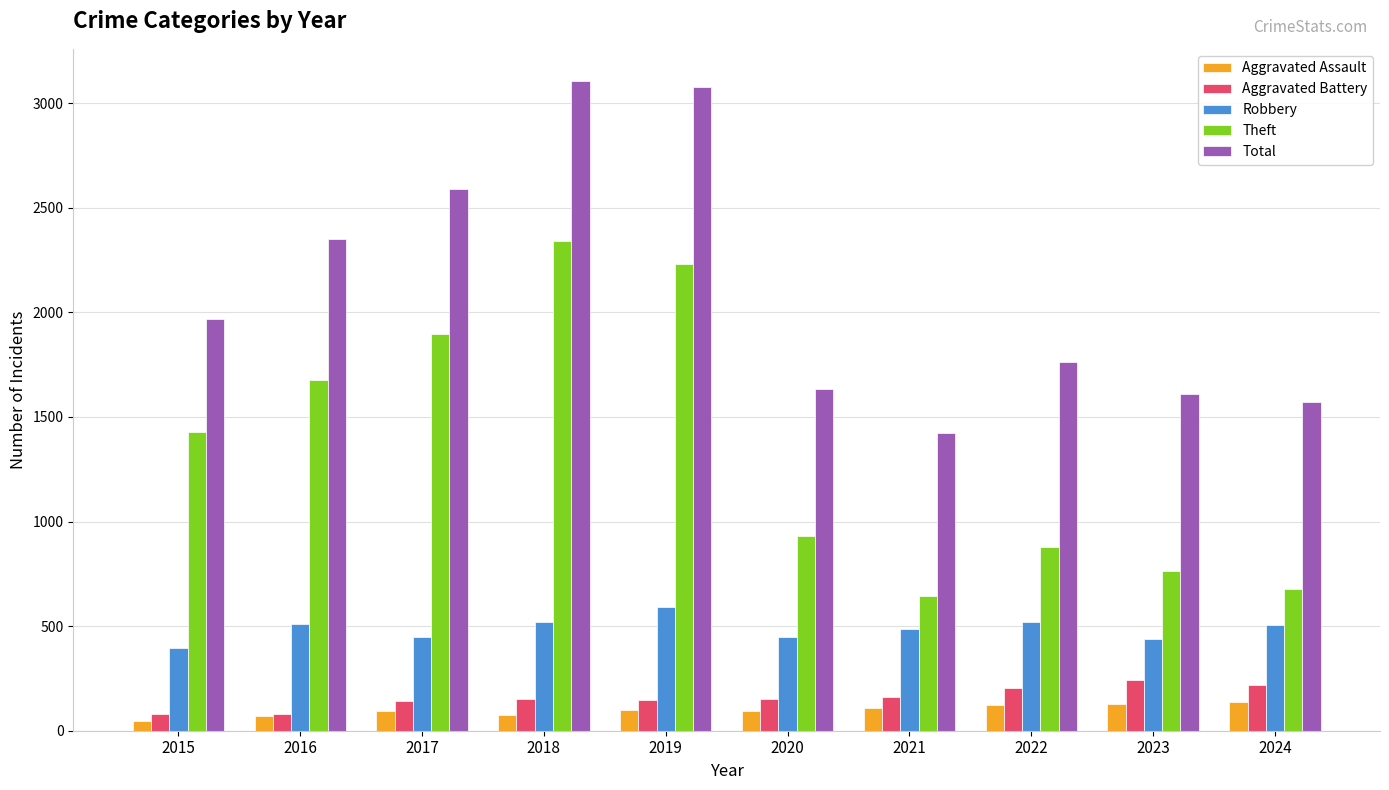

What is the sum of the Aggravated Battery values at 2023 and 2018?

396